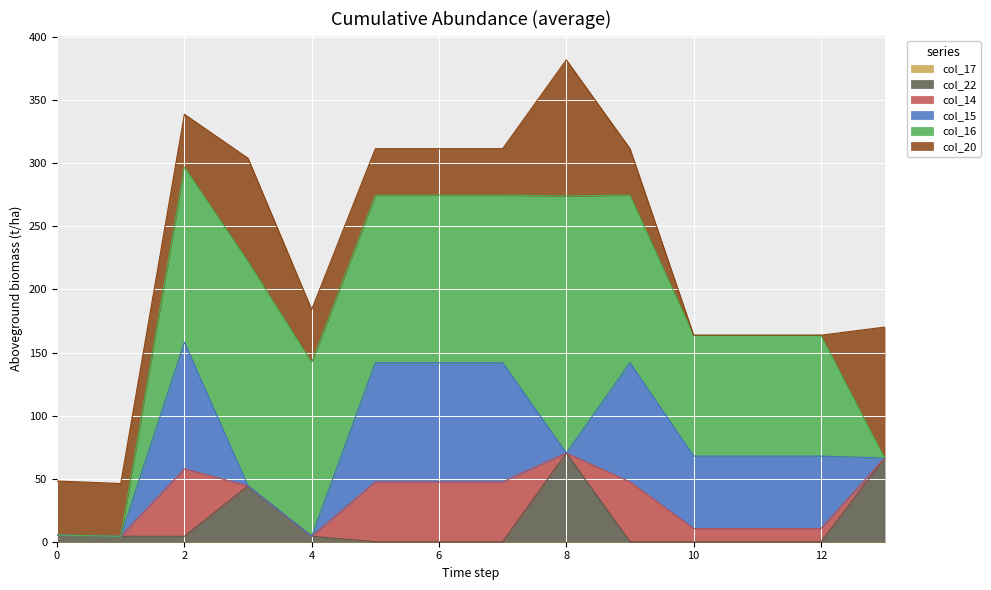

Which series changed the most between 1 and 3?

col_16